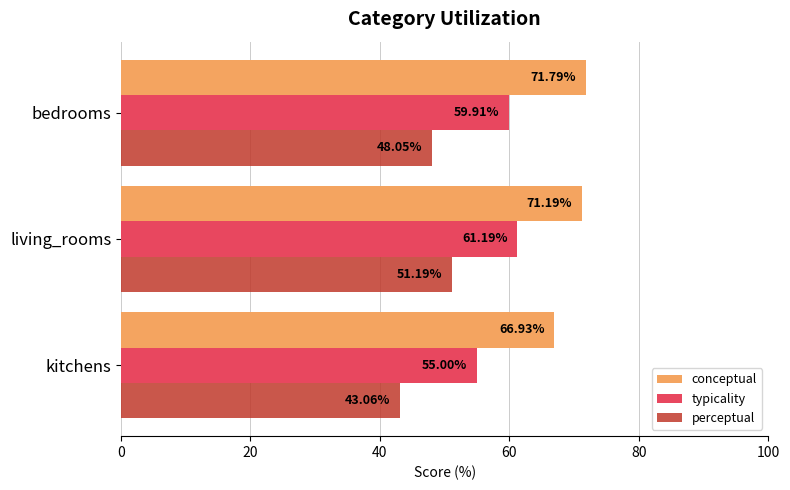

What is the maximum value for perceptual?

51.2